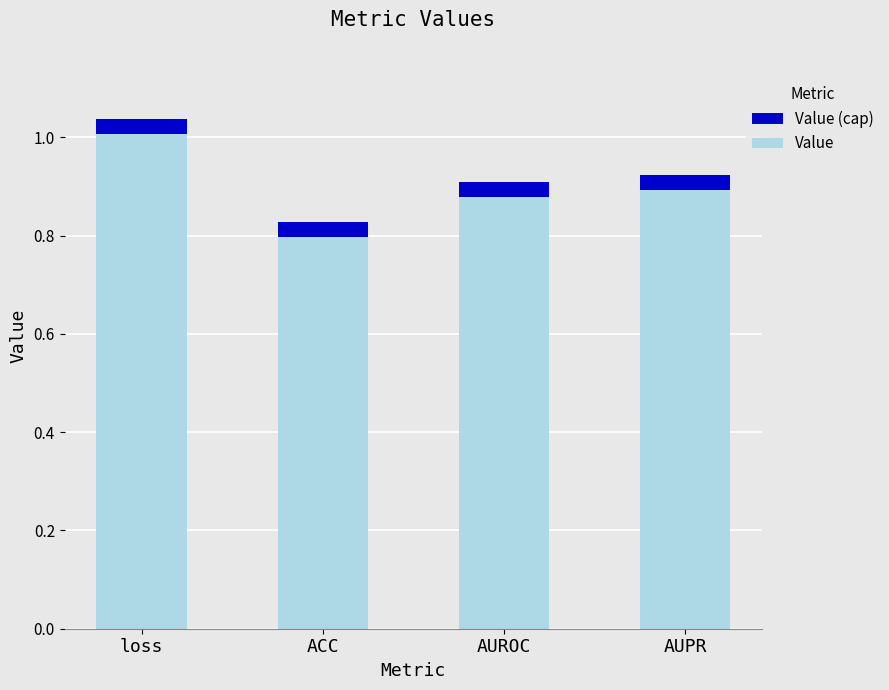

How many categories are shown in the chart?

4